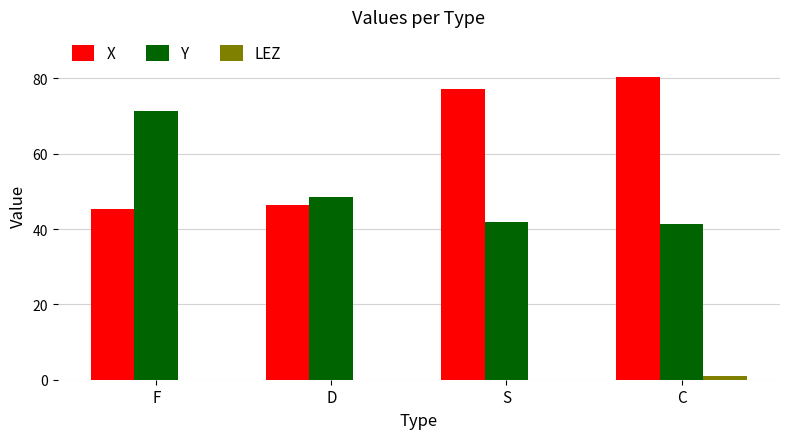

True or false: Y has a value of 14.7 at C.

False